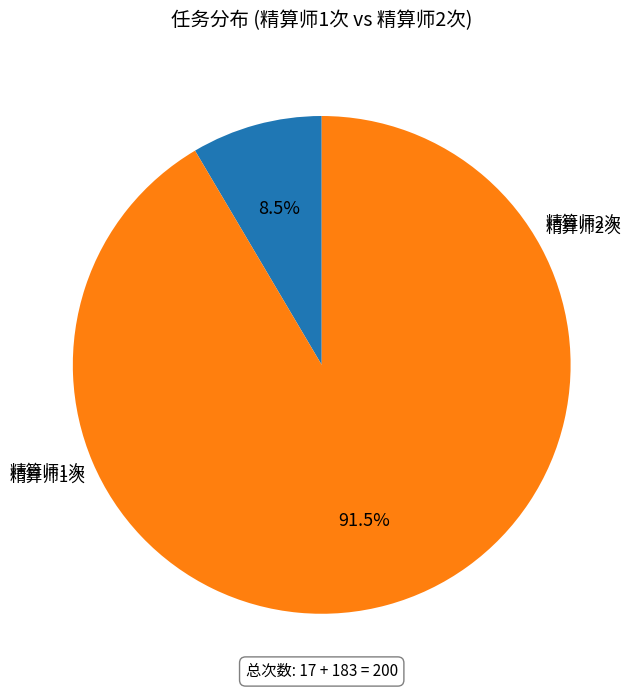

Is it true that 精算师2次 is 92% of the pie?

True